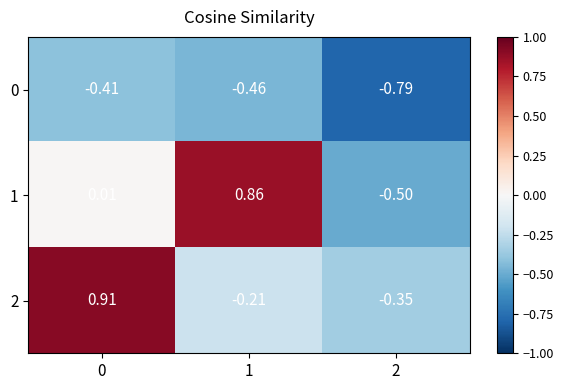

Is the value of 2 at 1 greater than the value of 0 at 2?

Yes